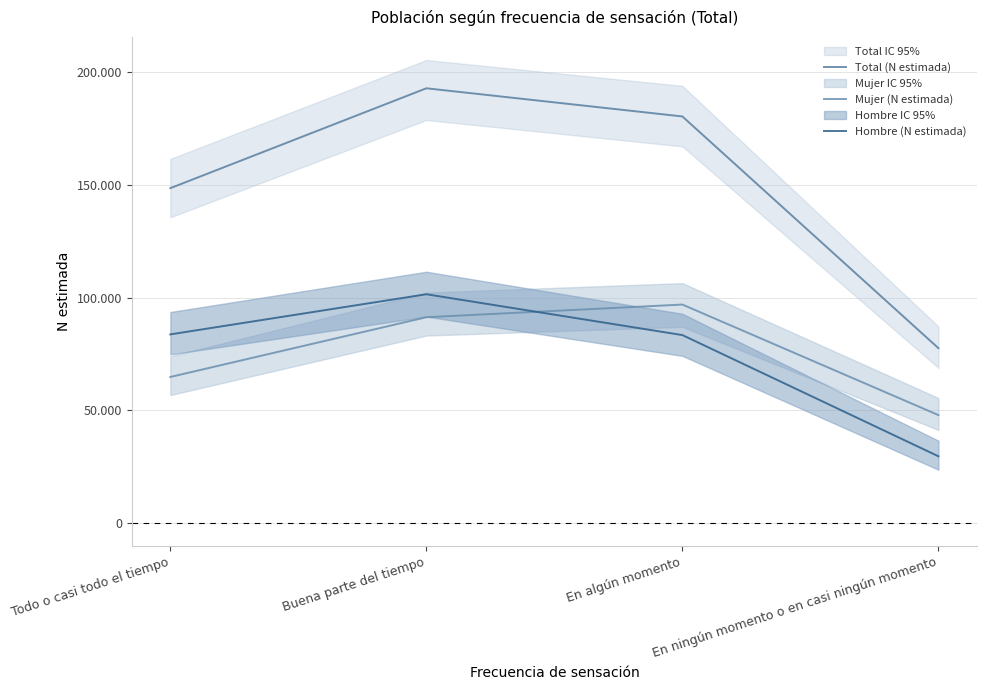

Which series has the widest spread of values?

Total (N estimada)